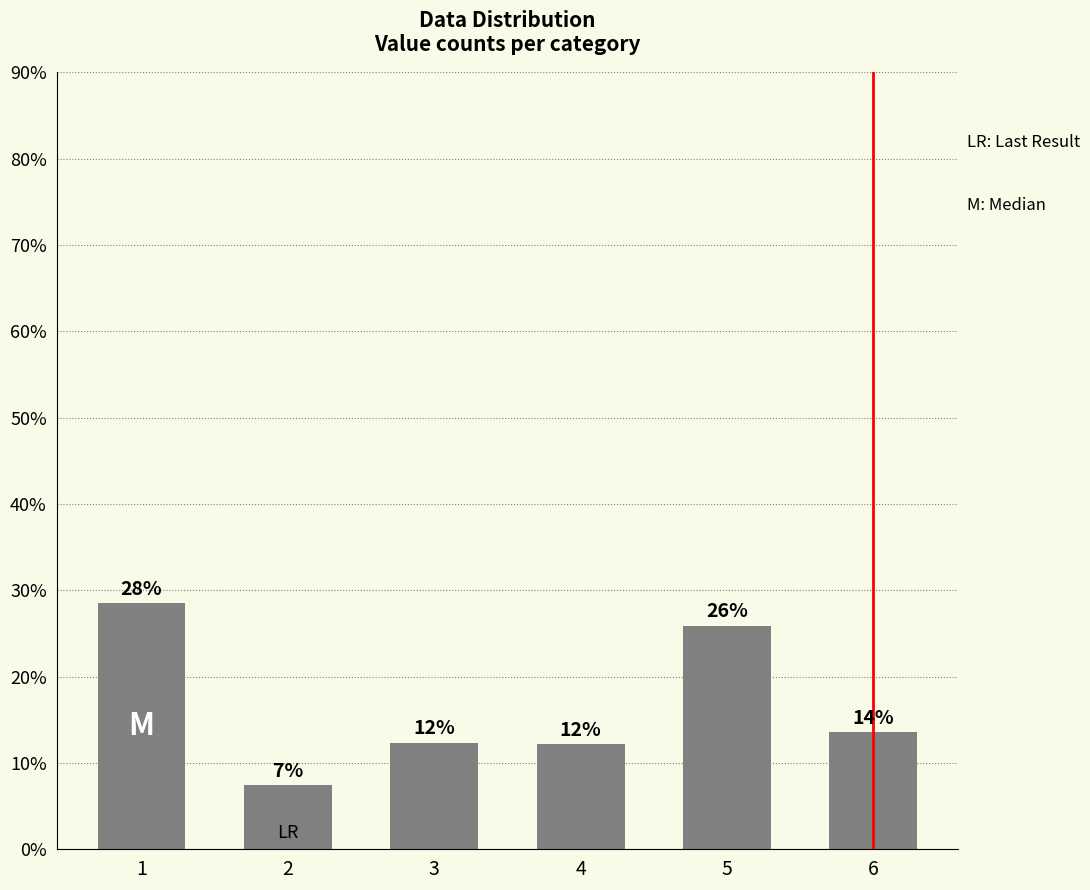

What is the approximate value at 4?

12.2